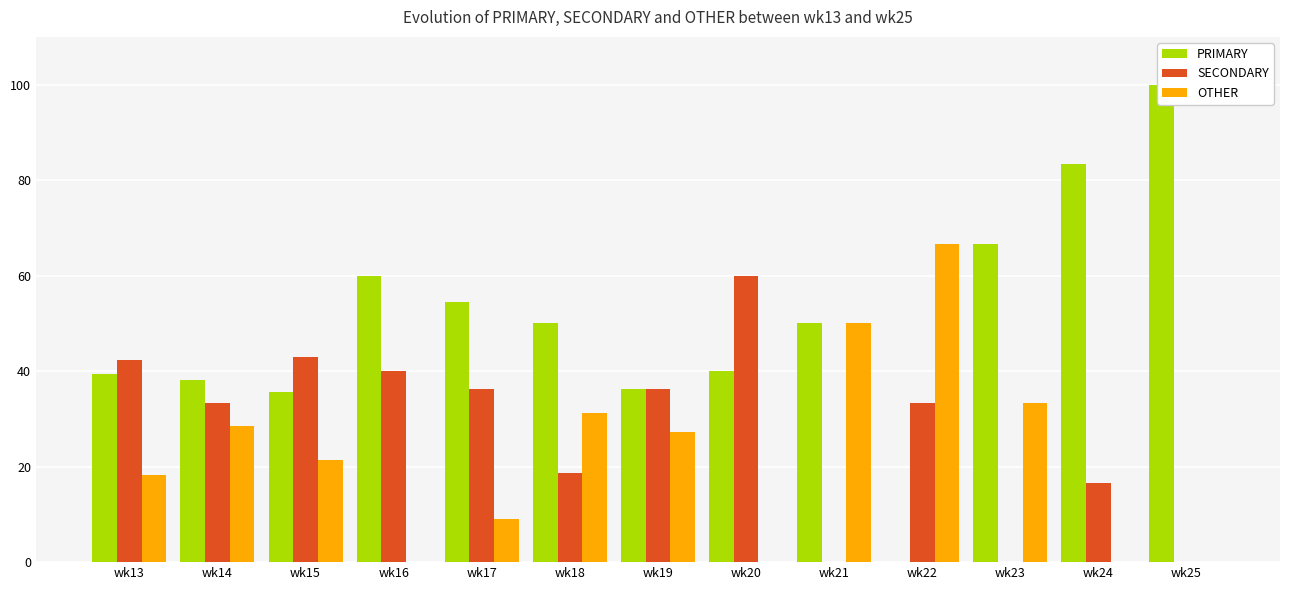

True or false: SECONDARY has a value of 0.0 at wk21.

True